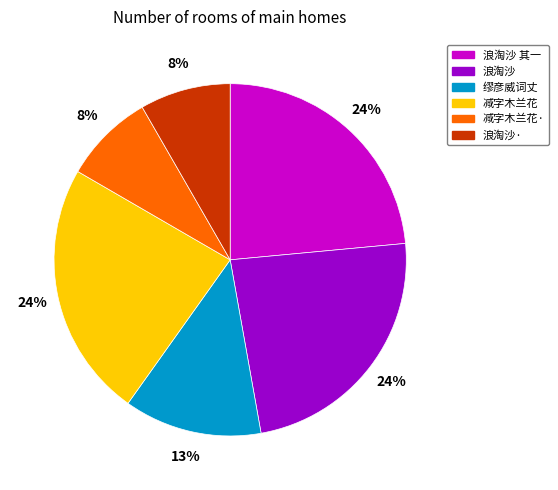

Does any single category account for the majority?

No